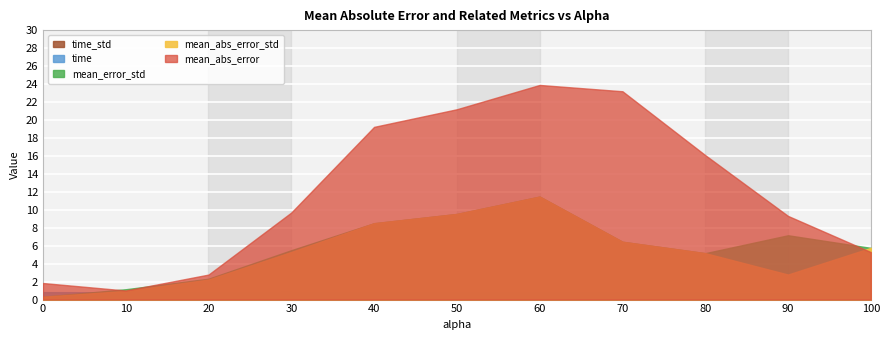

What is the sum of the mean_abs_error_std values at 40.0 and 80.0?

13.7